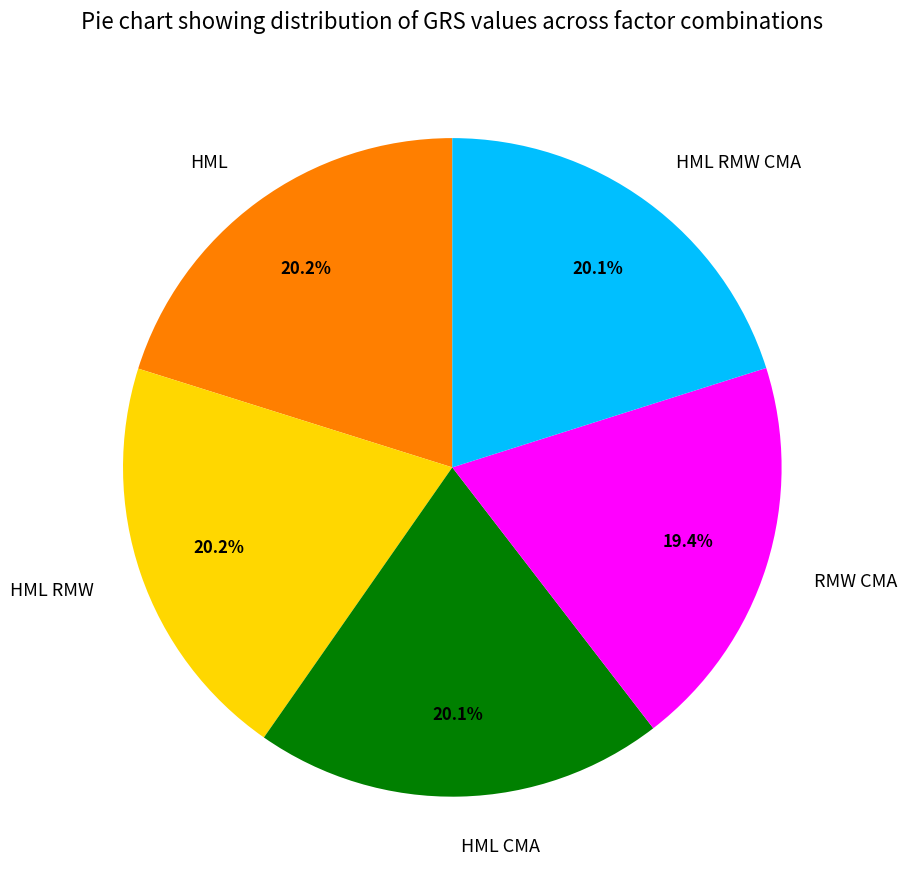

Is the sum of HML RMW and HML RMW CMA greater than half?

No